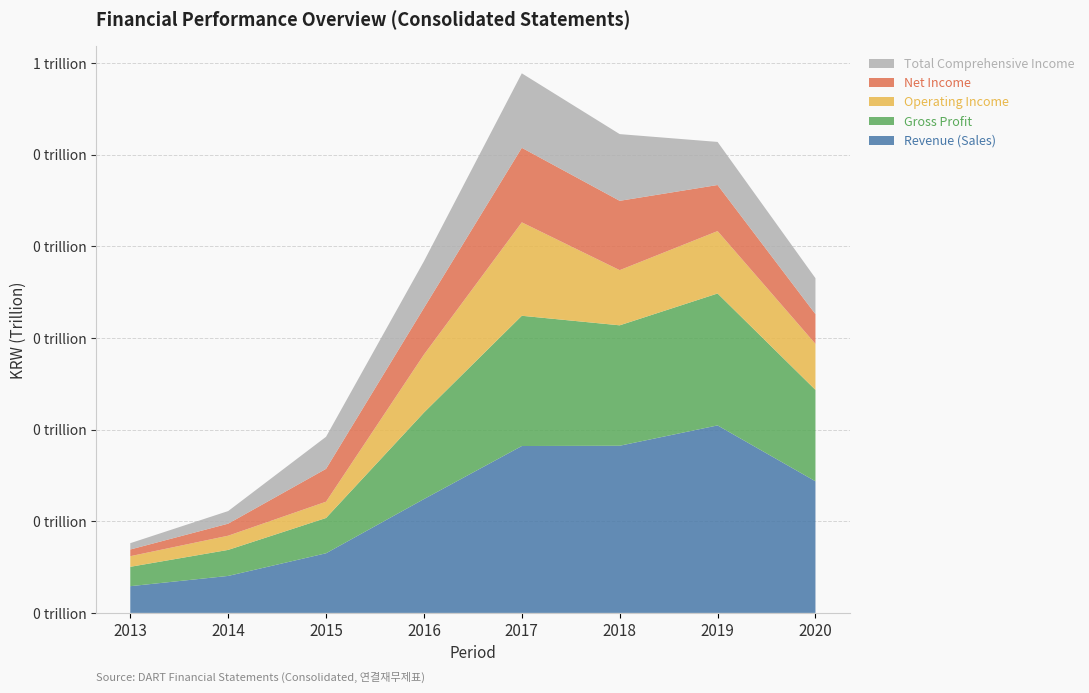

Reading left to right, extract all data points from this chart.

Revenue (Sales): 20130101-20131231=29169596096	20140101-20141231=40349968216	20150101-20151231=65065577112	20160101-20161231=124189443779	20170101-20171231=182085496975	20180101-20181231=182391609421	20190101-20191231=204567625227	20200101-20200930=143608452190
Gross Profit: 20130101-20131231=21126178657	20140101-20141231=28391063753	20150101-20151231=38504474303	20160101-20161231=94399804927	20170101-20171231=142112070538	20180101-20181231=131384262856	20190101-20191231=143945117659	20200101-20200930=99714519347
Operating Income: 20130101-20131231=11584288979	20140101-20141231=15488188589	20150101-20151231=17757467543	20160101-20161231=63260268445	20170101-20171231=101924345474	20180101-20181231=60194964448	20190101-20191231=68086696906	20200101-20200930=50186201348
Net Income: 20130101-20131231=7306539635	20140101-20141231=13150407191	20150101-20151231=35856920521	20160101-20161231=50900866847	20170101-20171231=81350587843	20180101-20181231=75657188325	20190101-20191231=50278332948	20200101-20200930=32479237798
Total Comprehensive Income: 20130101-20131231=6891397022	20140101-20141231=13729989225	20150101-20151231=34996222747	20160101-20161231=50920922880	20170101-20171231=81247387729	20180101-20181231=72774654033	20190101-20191231=47001172640	20200101-20200930=39194700394